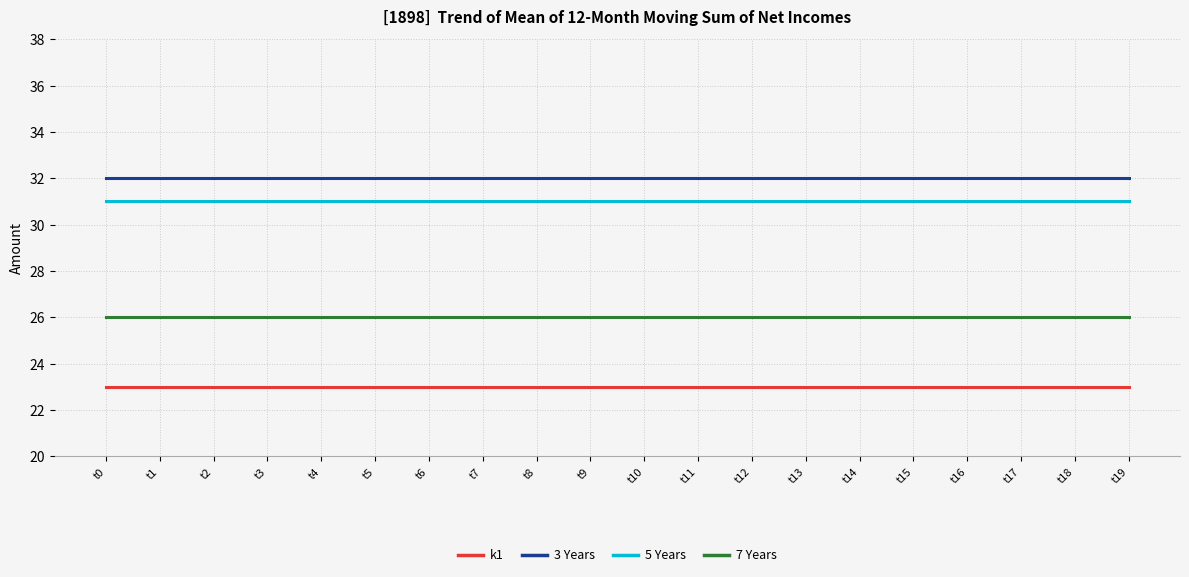

What is the difference between the highest and lowest values at t6?

9